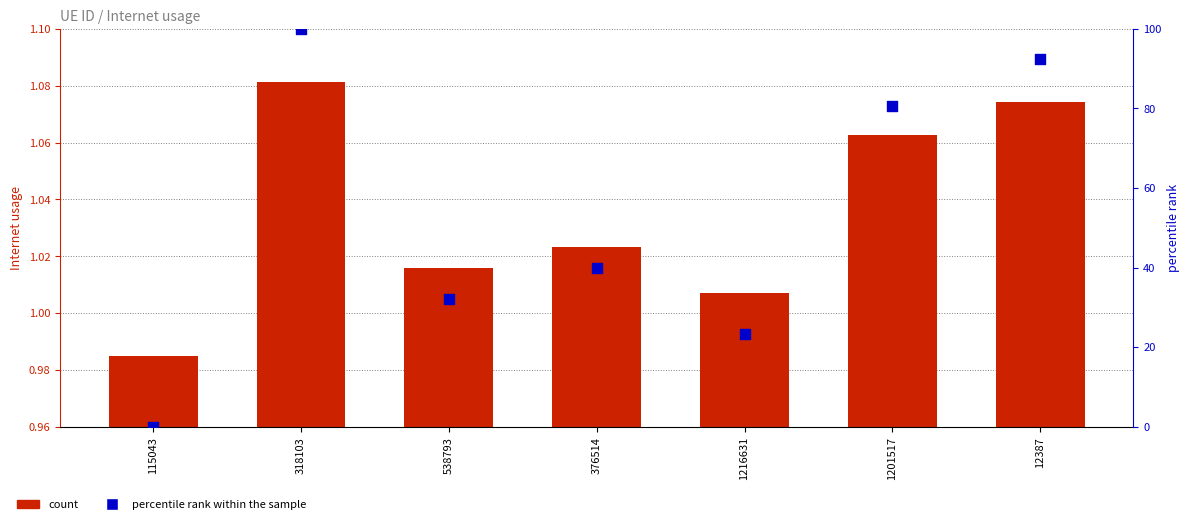

At how many categories does at least one series exceed 66?

3